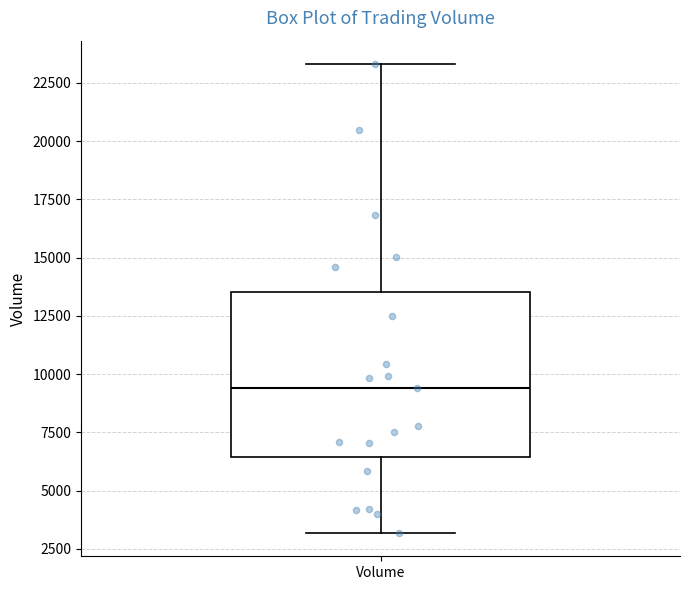

Where does the lower whisker of the box for Volume end on the y-axis? The values are not printed on the chart, so give them approximately, as read against the axis.

3000